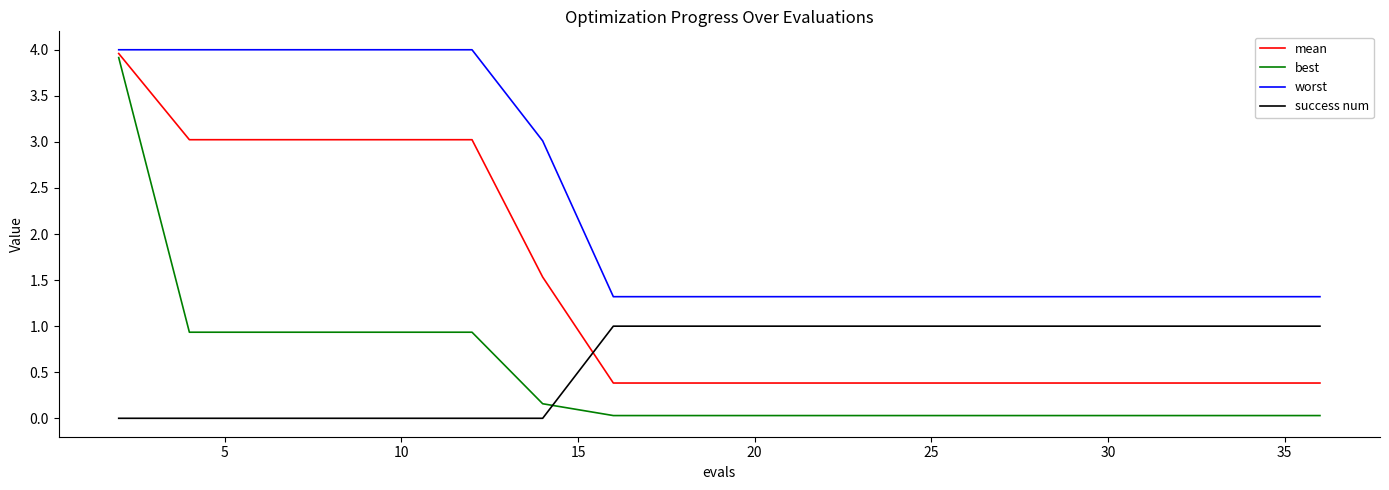

Which series has the widest spread of values?

best